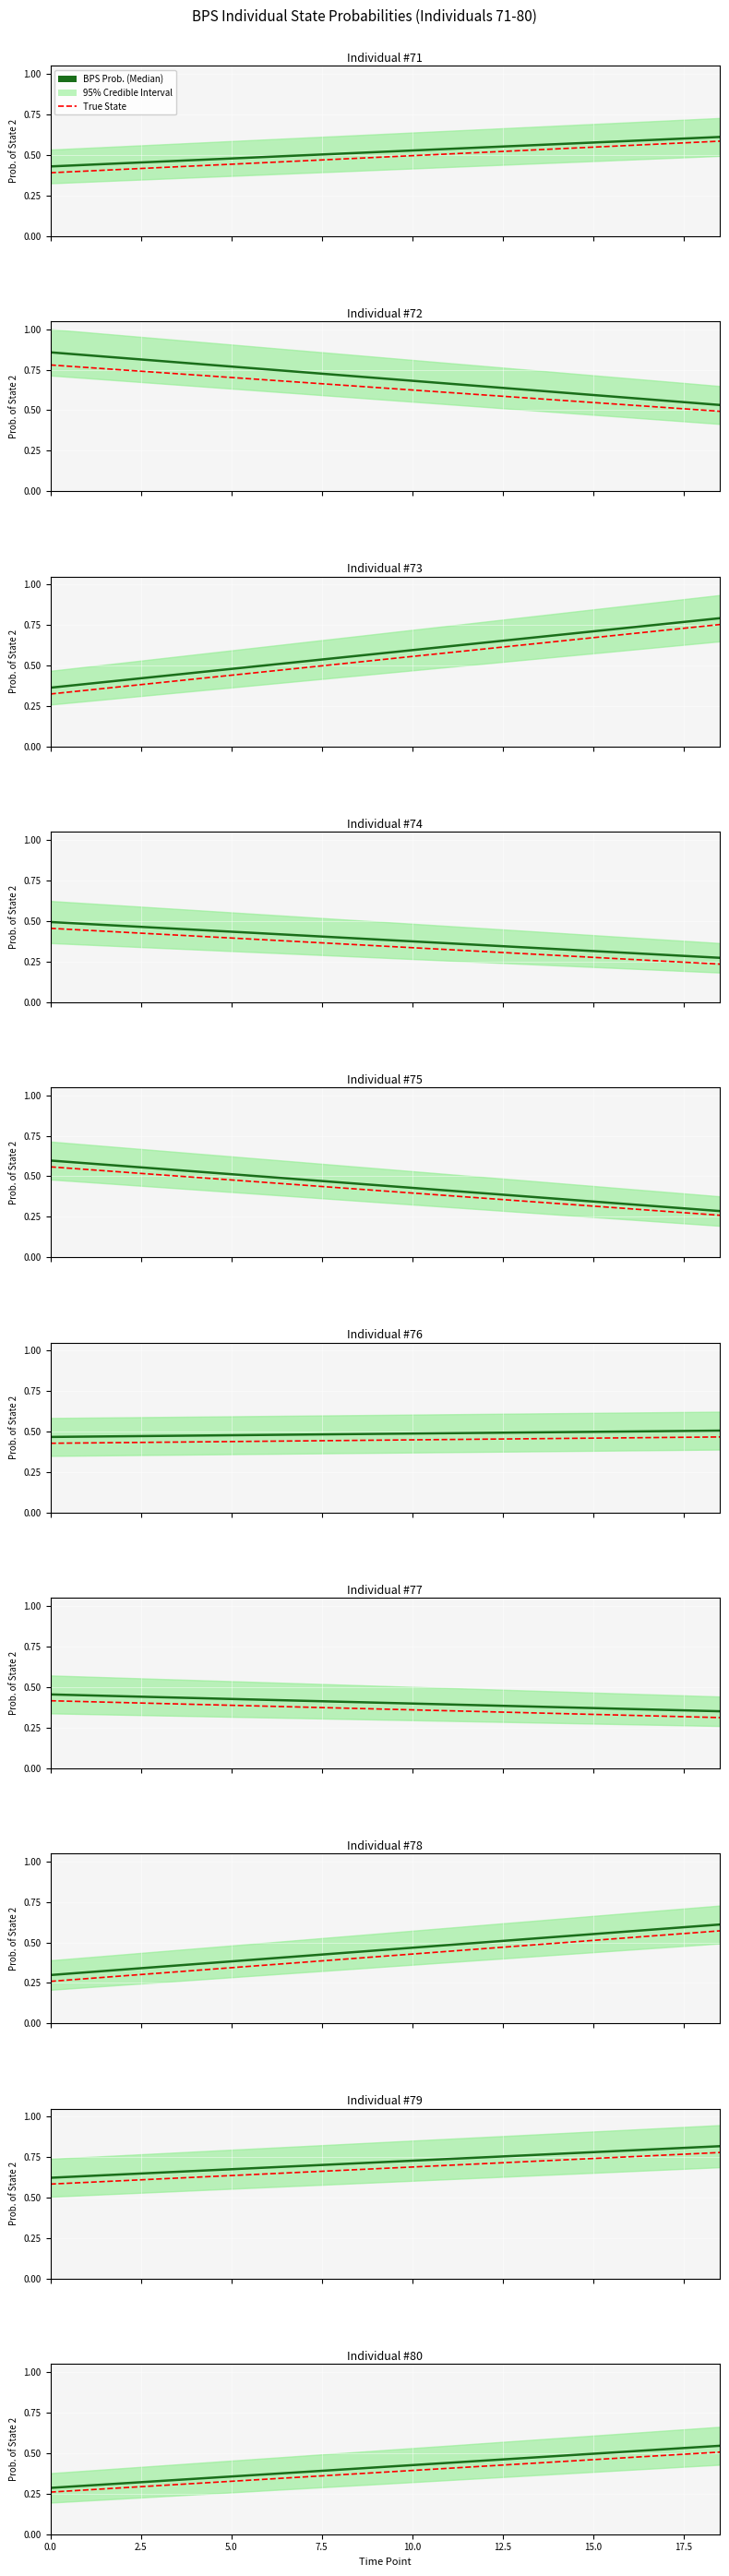

What is the difference between the maximum and minimum values in the True State series?

0.2